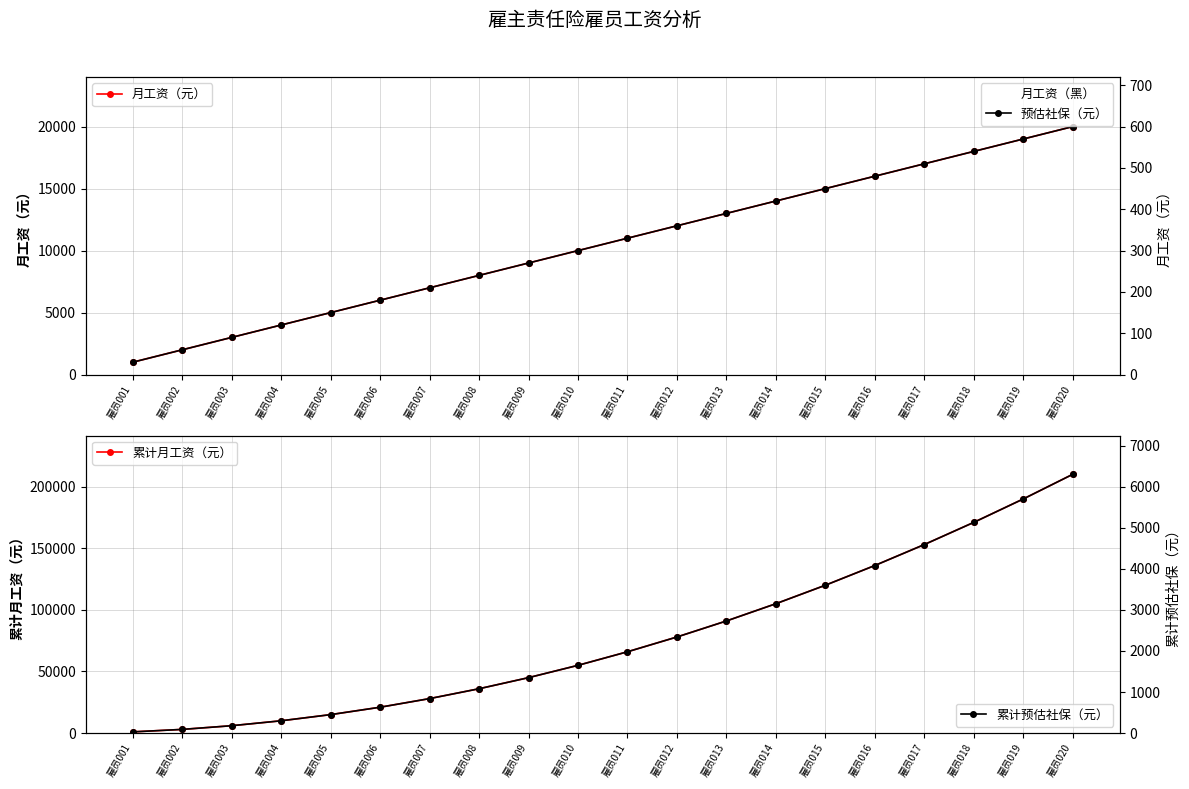

What is the difference between the maximum and second lowest values in the 月工资（元） series?

18000